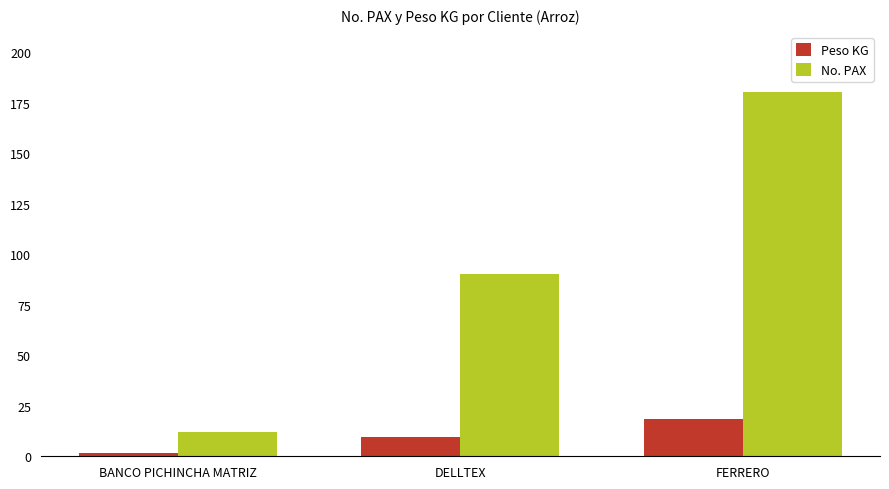

What is the average value of the Peso KG series?

10.0